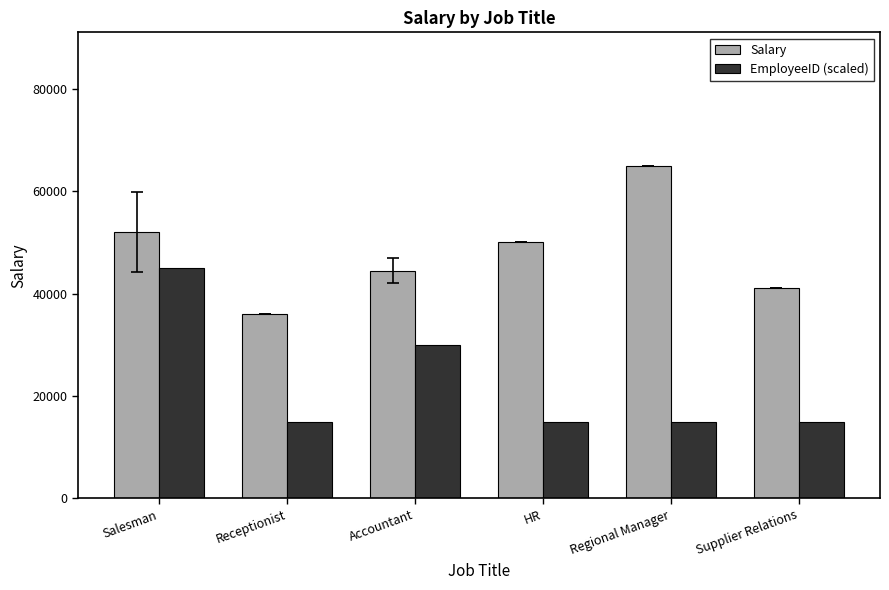

How many data points does each series have?

6